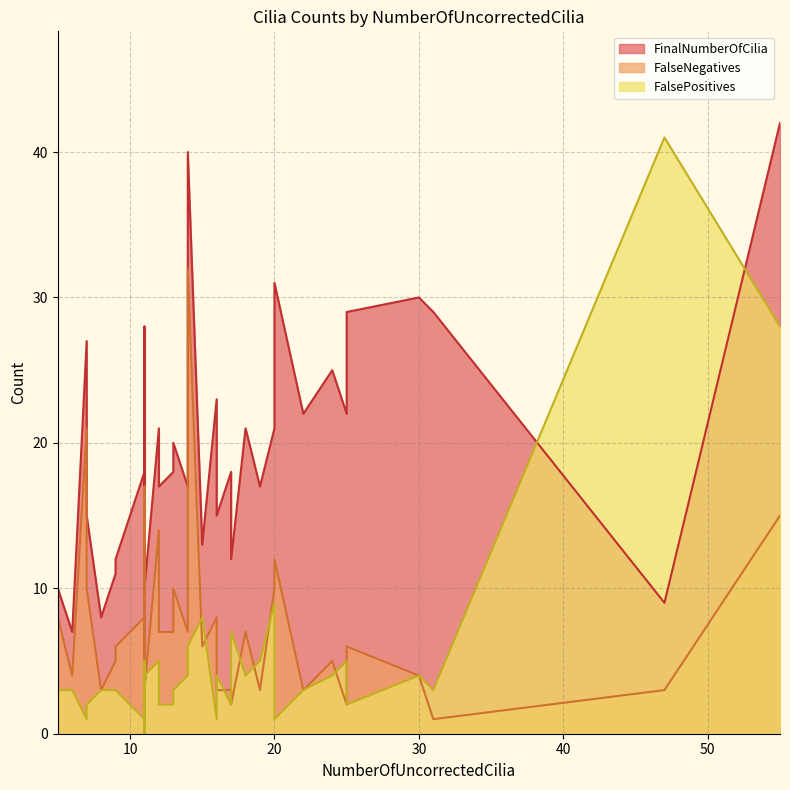

Rank the series at 28 from lowest to highest value.

FalsePositives, FalseNegatives, FinalNumberOfCilia